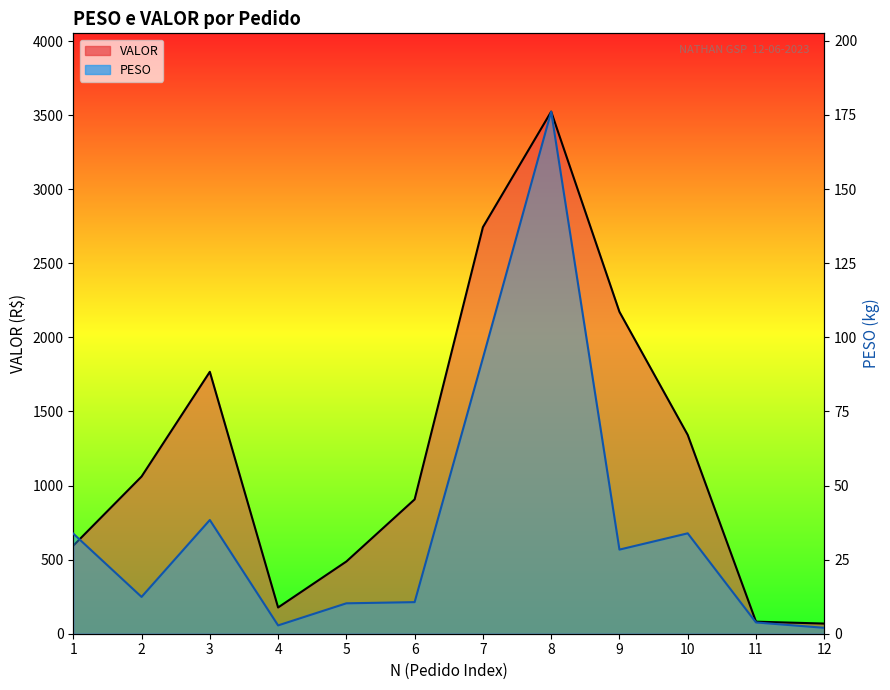

List the series in order of their overall mean, highest first.

VALOR, PESO